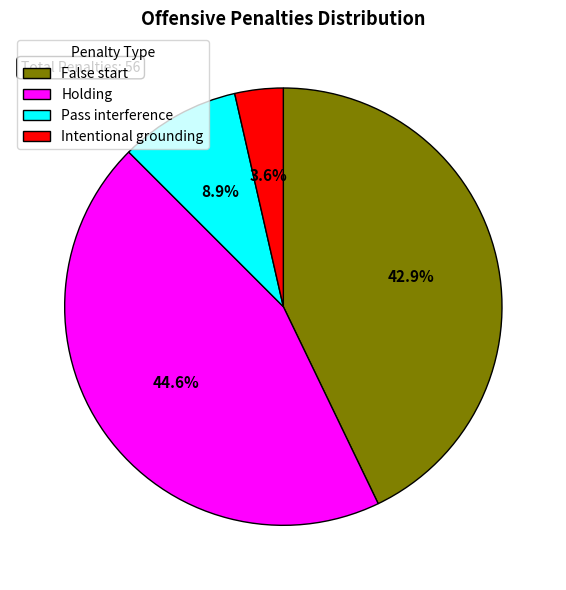

What portion of the pie excludes Intentional grounding?

96.4%